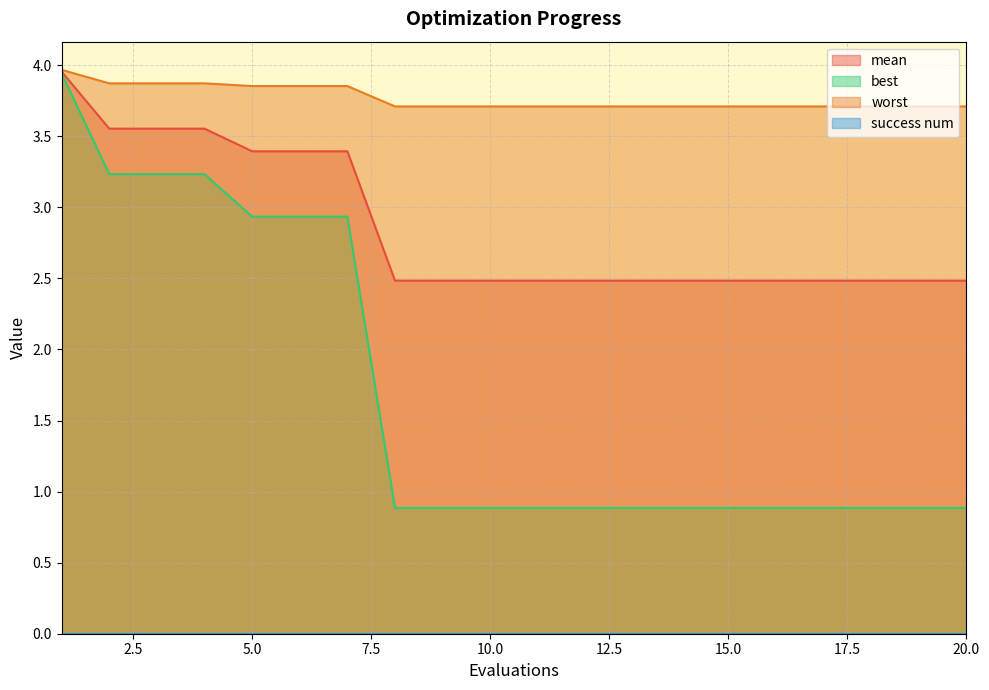

The value of best at 20.0 is 0.9. True or false?

True